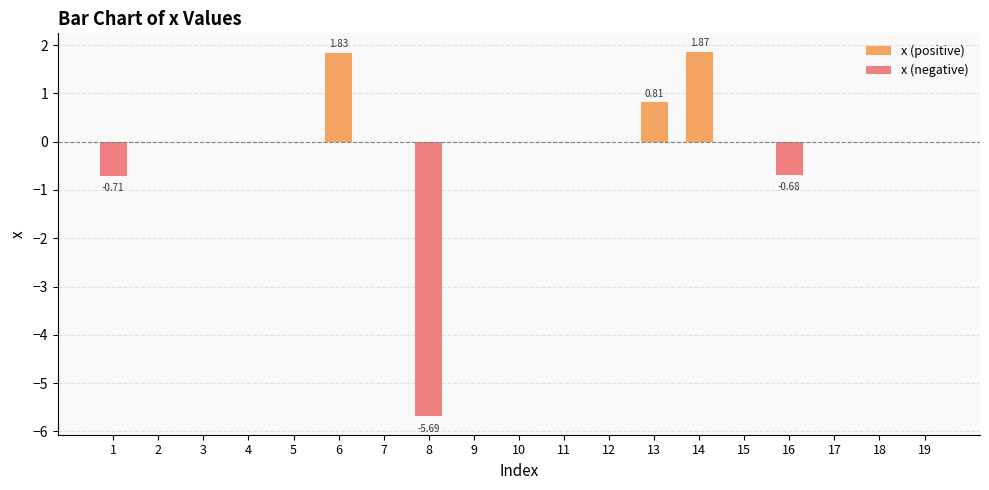

Reading left to right, list all the values displayed in this chart.

x (positive): 1=0.0	2=0.0	3=0.0	4=0.0	5=0.0	6=1.8	7=0.0	8=0.0	9=0.0	10=0.0	11=0.0	12=0.0	13=0.8	14=1.9	15=0.0	16=0.0	17=0.0	18=0.0	19=0.0
x (negative): 1=-0.7	2=0.0	3=0.0	4=0.0	5=0.0	6=0.0	7=0.0	8=-5.7	9=0.0	10=0.0	11=0.0	12=0.0	13=0.0	14=0.0	15=0.0	16=-0.7	17=0.0	18=0.0	19=0.0